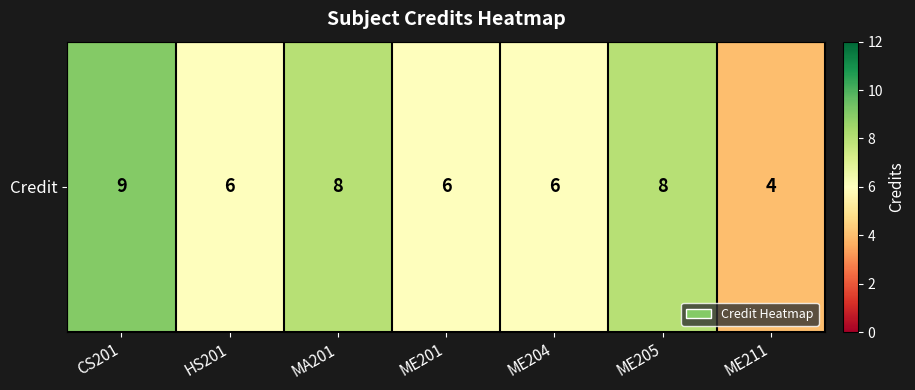

Reading right to left, list all the values displayed in this chart.

ME211=4	ME205=8	ME204=6	ME201=6	MA201=8	HS201=6	CS201=9